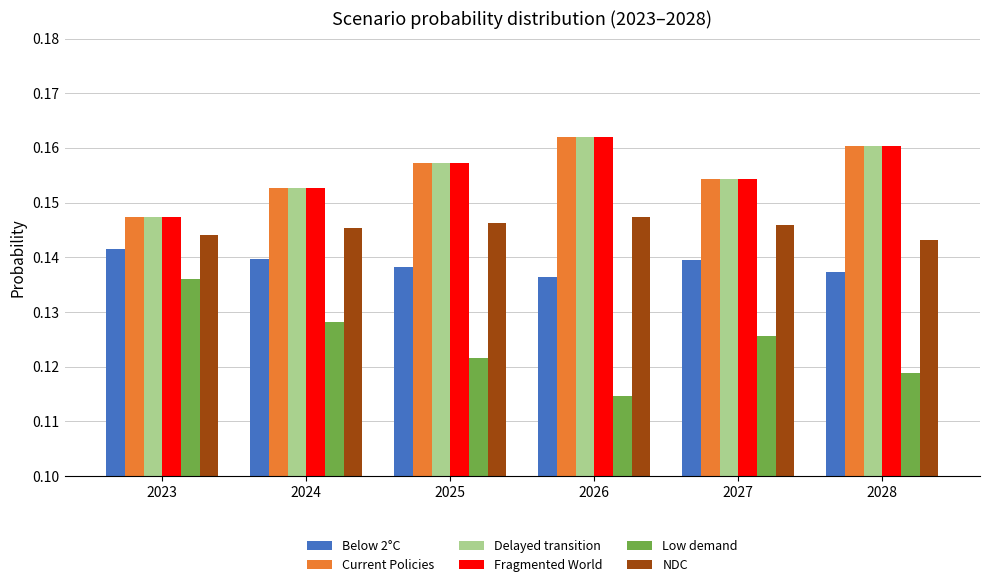

At how many categories does at least one series exceed 0?

6